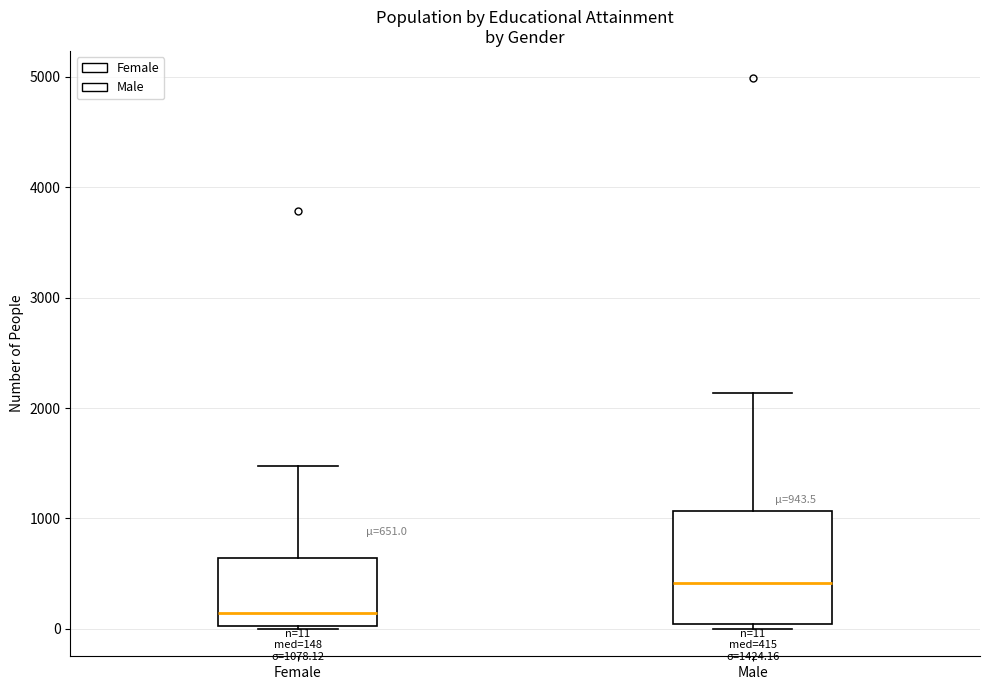

Which box has the highest median line?

Male